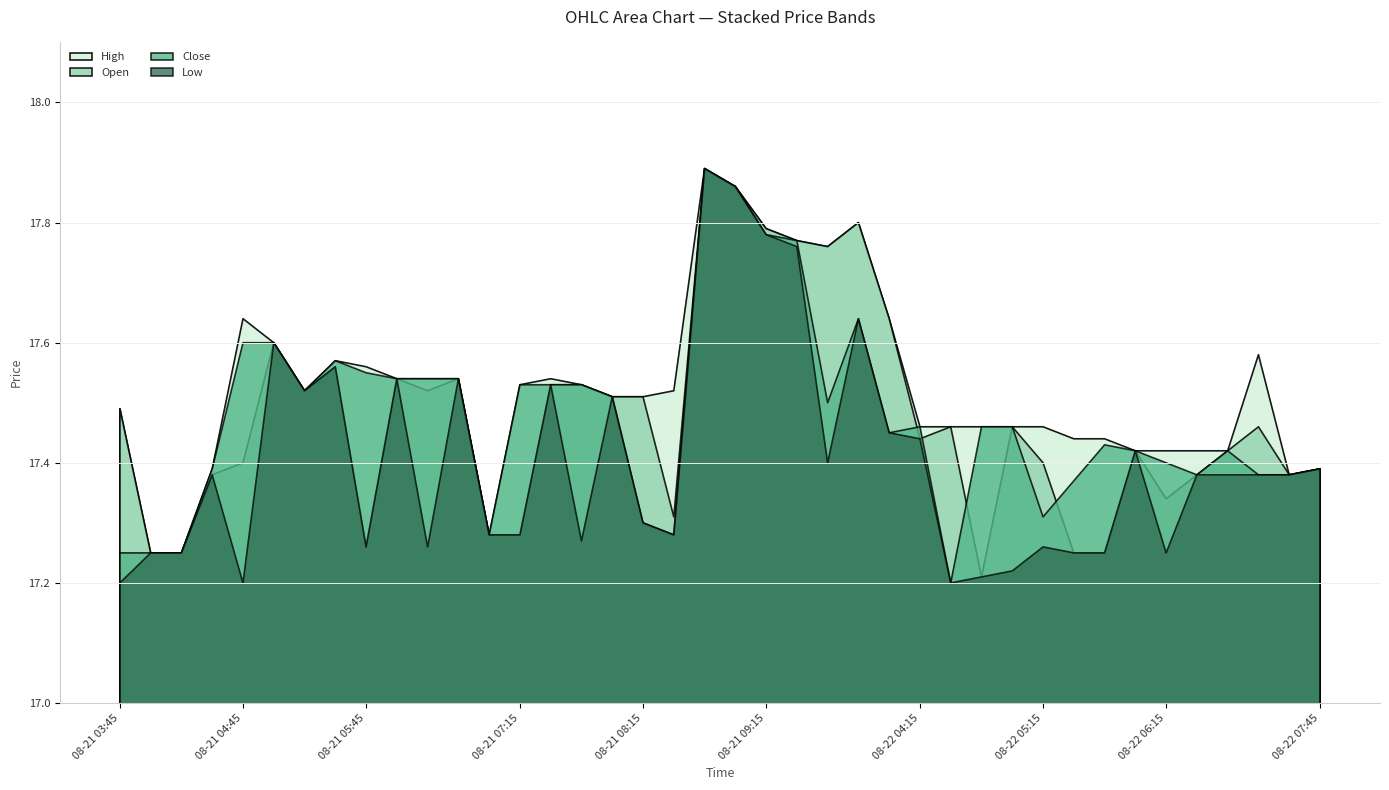

At which label is Close closest to 17?

2025-08-22 04:30